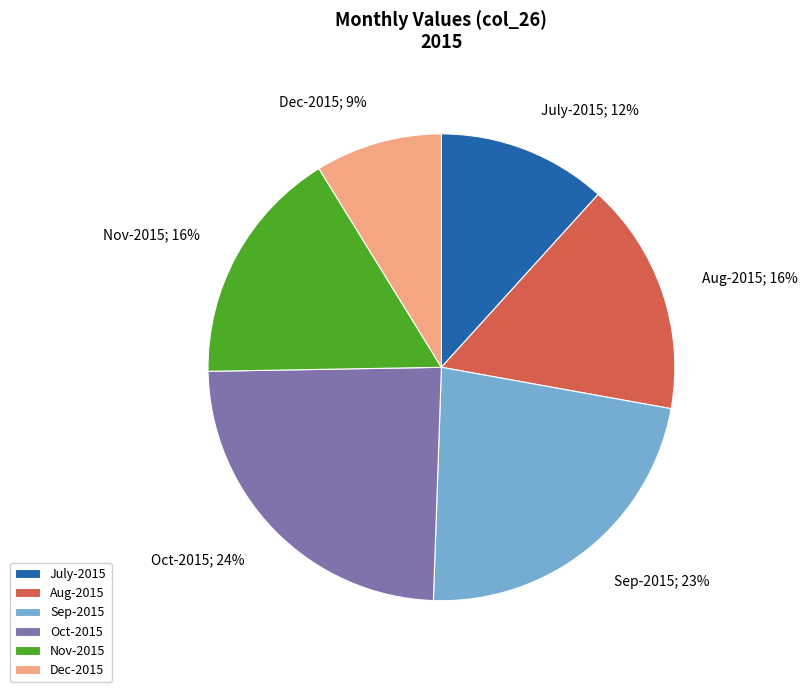

Which category has the biggest portion of the pie?

Oct-2015